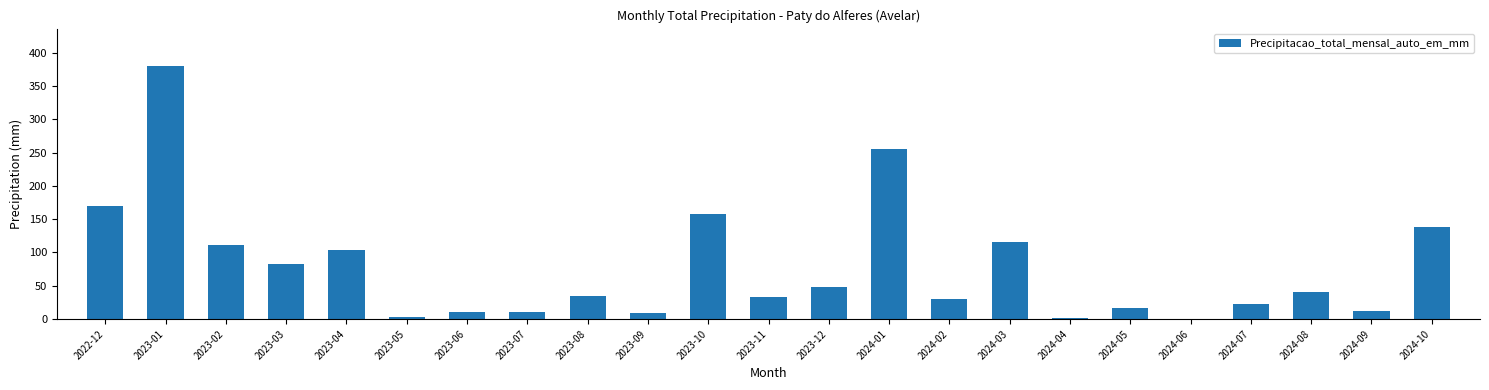

Approximately how many times larger is the value at 2024-05 compared to 2024-07?

0.7